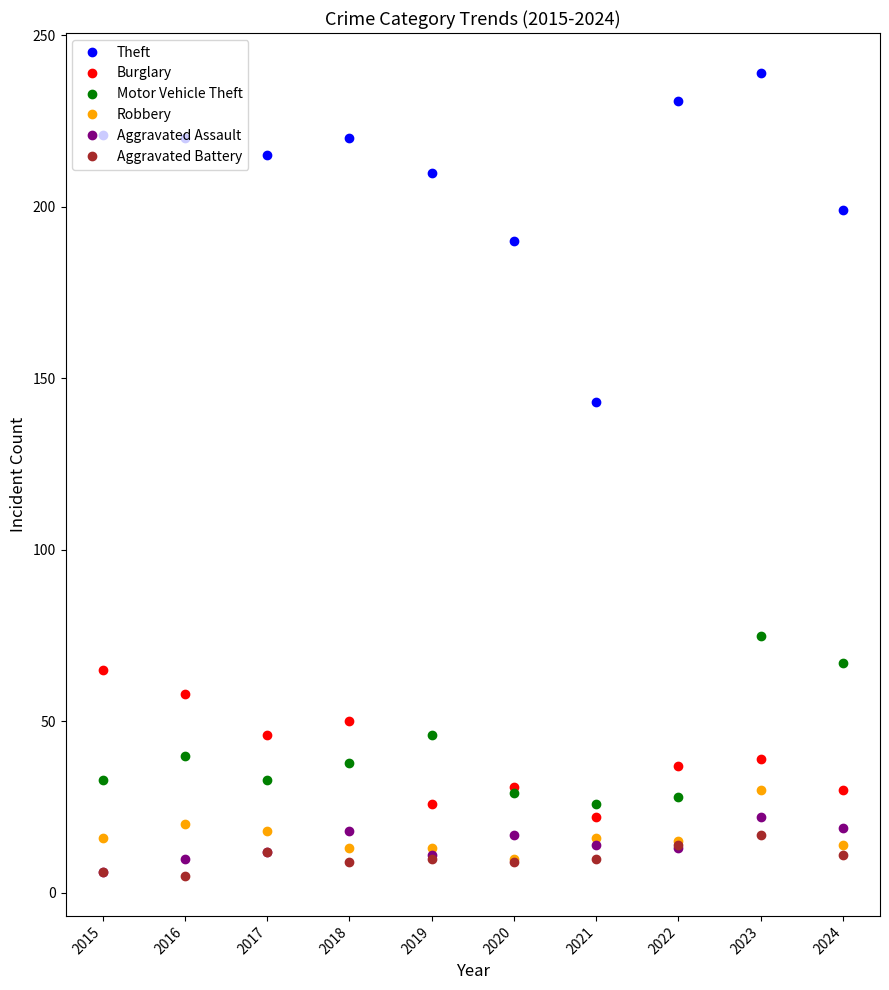

Is it true that Burglary equals 14 at 2018?

False